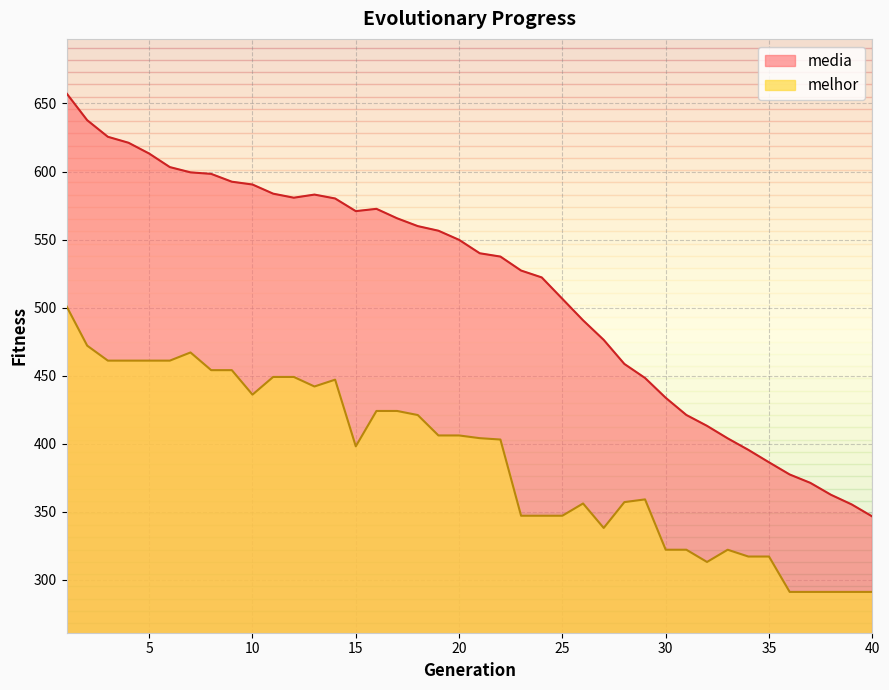

Reading left to right, what are all the values shown in this chart?

media: 657.5	637.7	625.5	621.1	613.2	603.2	599.4	598.3	592.5	590.4	583.7	580.7	583.0	580.2	570.9	572.6	565.6	559.9	556.5	549.8	539.9	537.5	527.2	522.2	506.4	490.6	476.3	458.6	448.2	433.7	421.0	413.0	403.9	395.4	386.3	377.3	371.1	362.4	355.3	346.4
melhor: 501.0	472.0	461.0	461.0	461.0	461.0	467.0	454.0	454.0	436.0	449.0	449.0	442.0	447.0	398.0	424.0	424.0	421.0	406.0	406.0	404.0	403.0	347.0	347.0	347.0	356.0	338.0	357.0	359.0	322.0	322.0	313.0	322.0	317.0	317.0	291.0	291.0	291.0	291.0	291.0